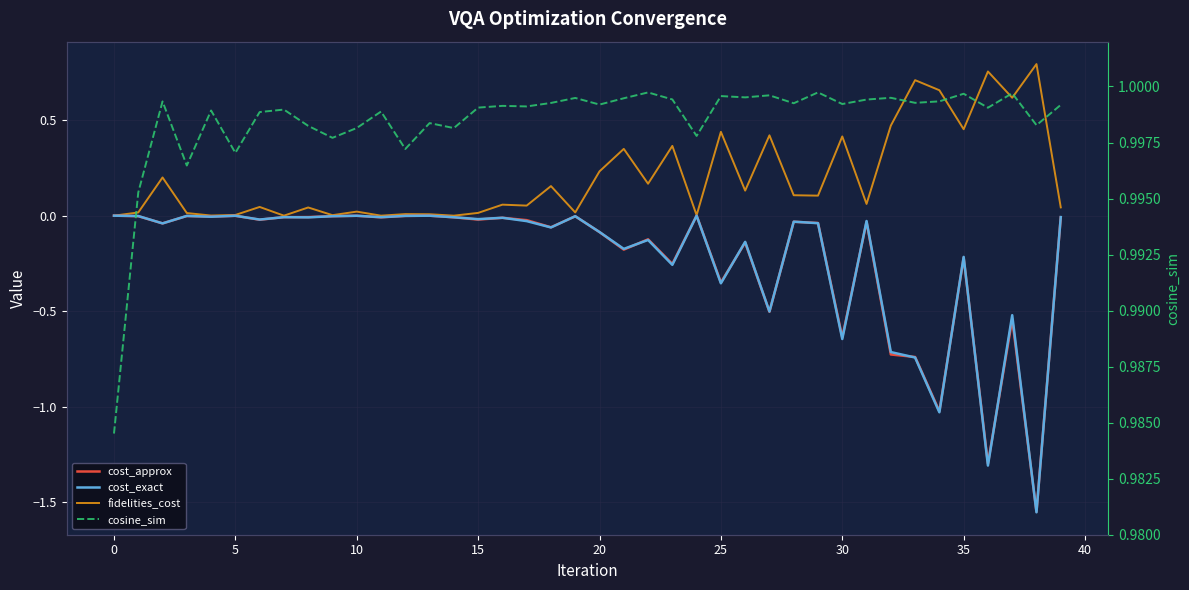

How many times do cost_approx and cost_exact cross each other?

21